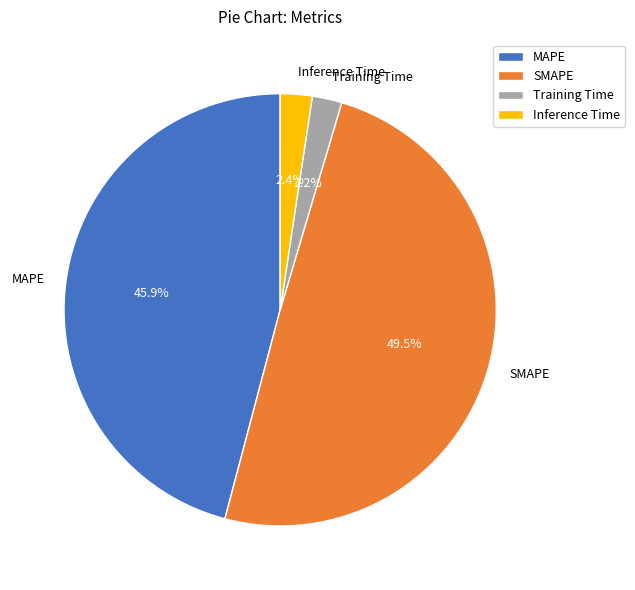

What is the total percentage of MAPE and SMAPE?

95.4%